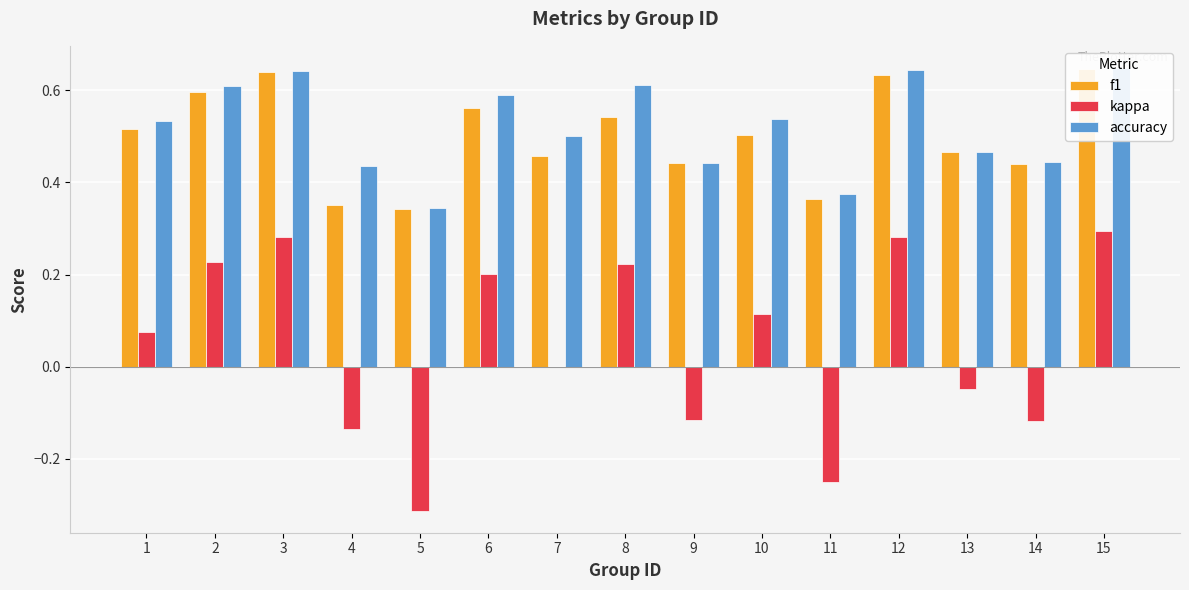

Where is accuracy nearest to the value 0?

5